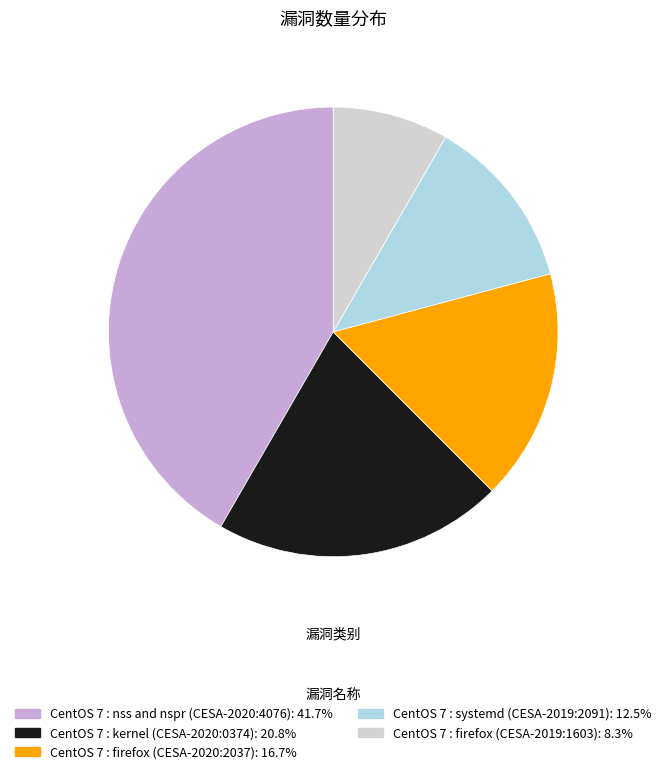

What is the ratio of the value at CentOS 7 : firefox (CESA-2020:2037) to the value at CentOS 7 : firefox (CESA-2019:1603)?

2.0